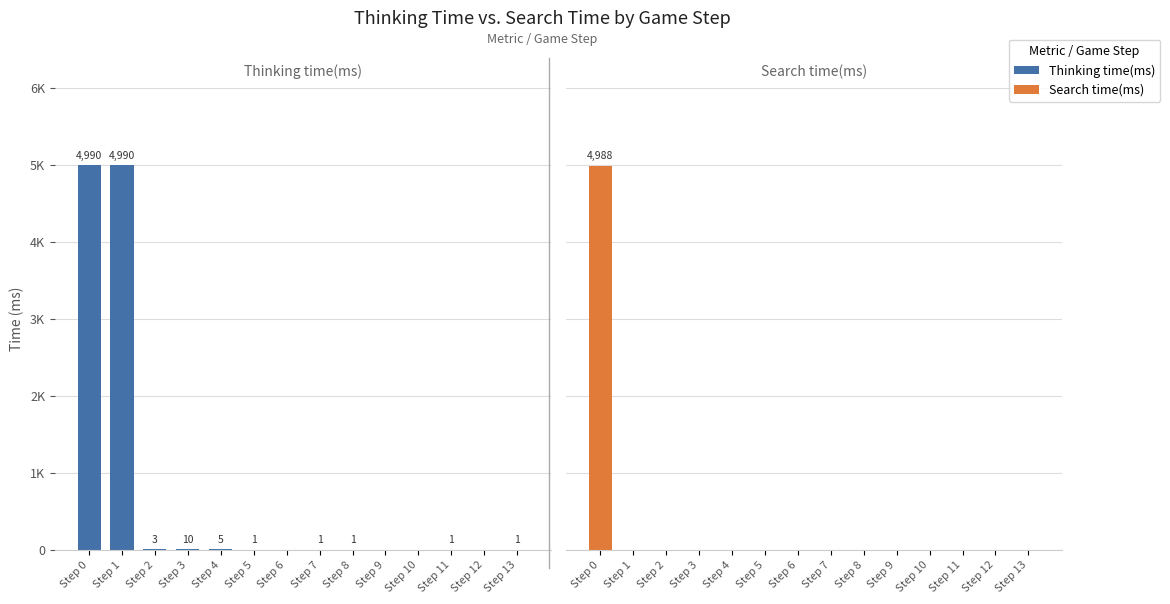

The Thinking time(ms) series shows -1882 at Step 6. True or false?

False